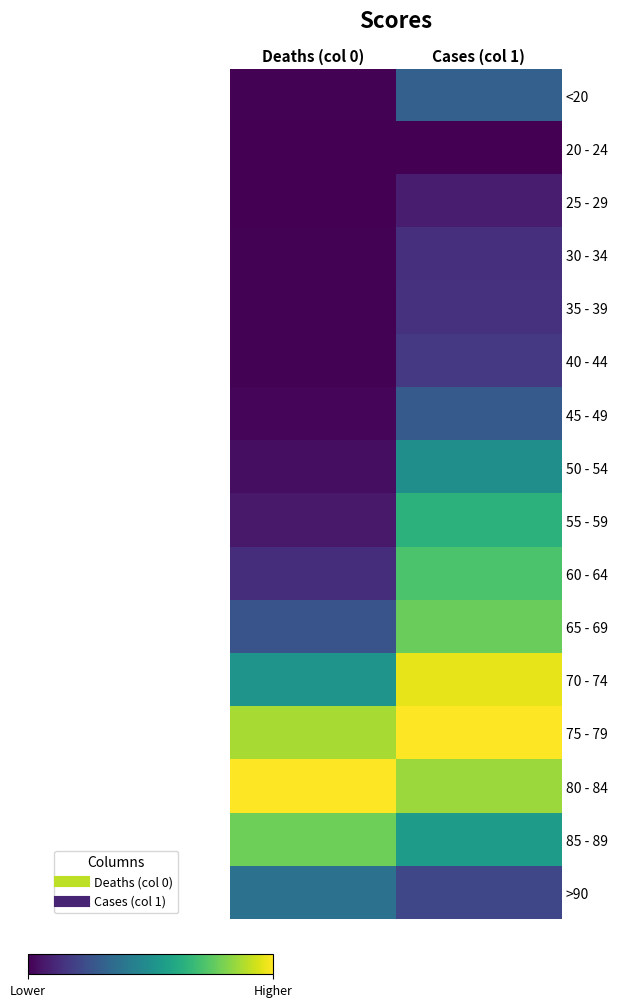

What is the total value across all series at Cases (col 1)?

7.3